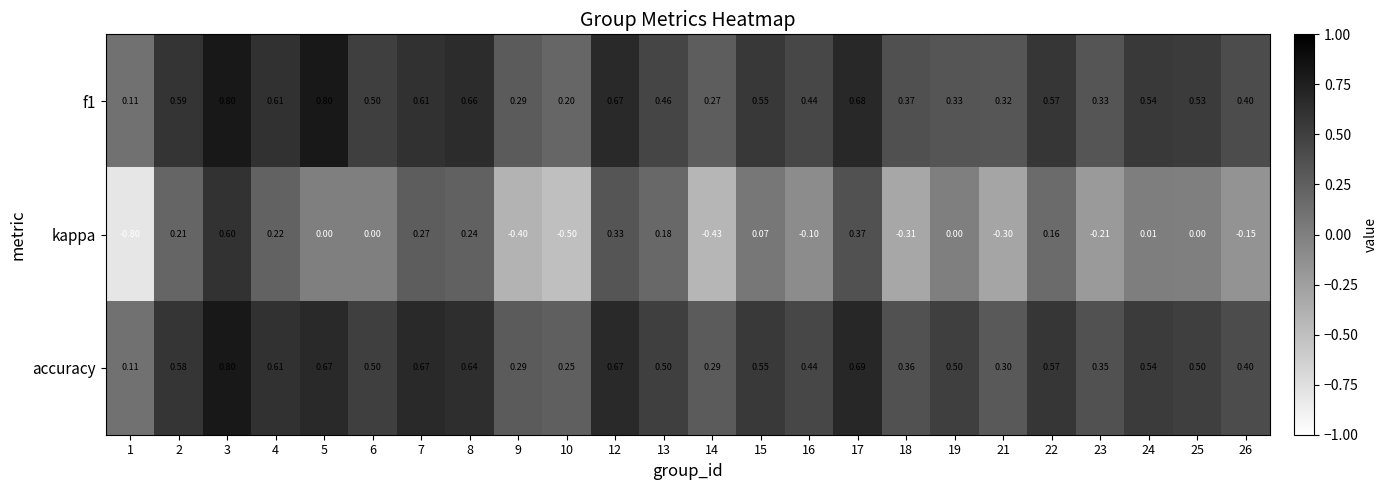

Which series has the widest spread of values?

kappa